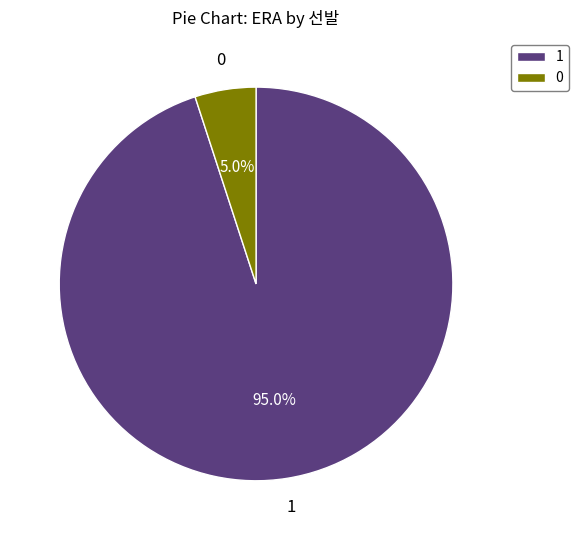

To the nearest percent, what is the difference between the largest and smallest slice percentages?

90%